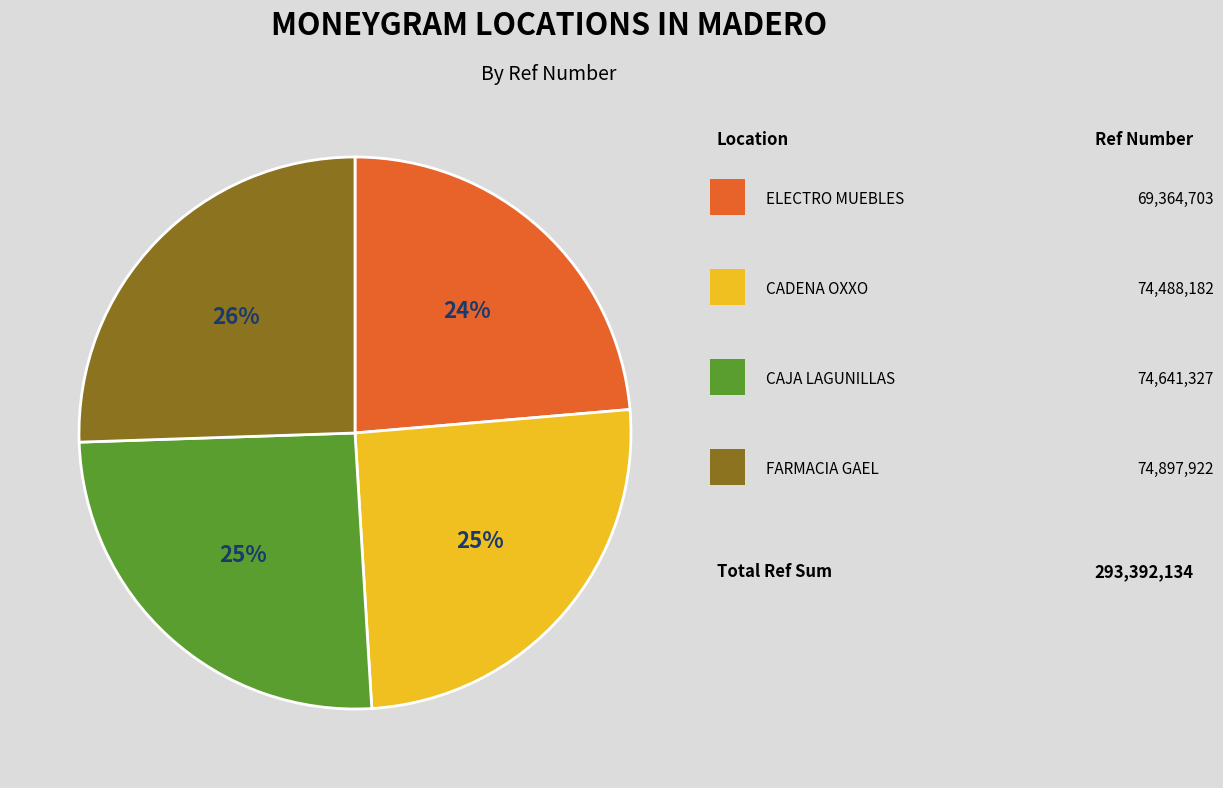

To the nearest percent, what is the average slice percentage?

25%